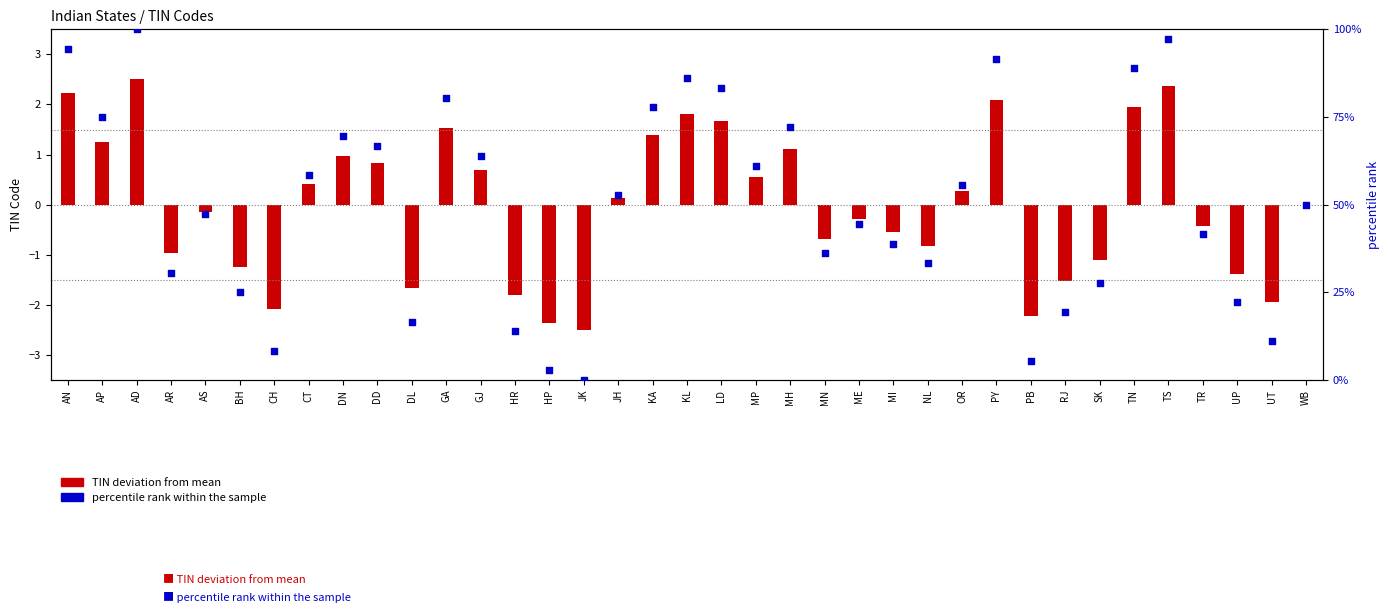

Approximately how many times larger is the value at AN compared to MI?

2.4